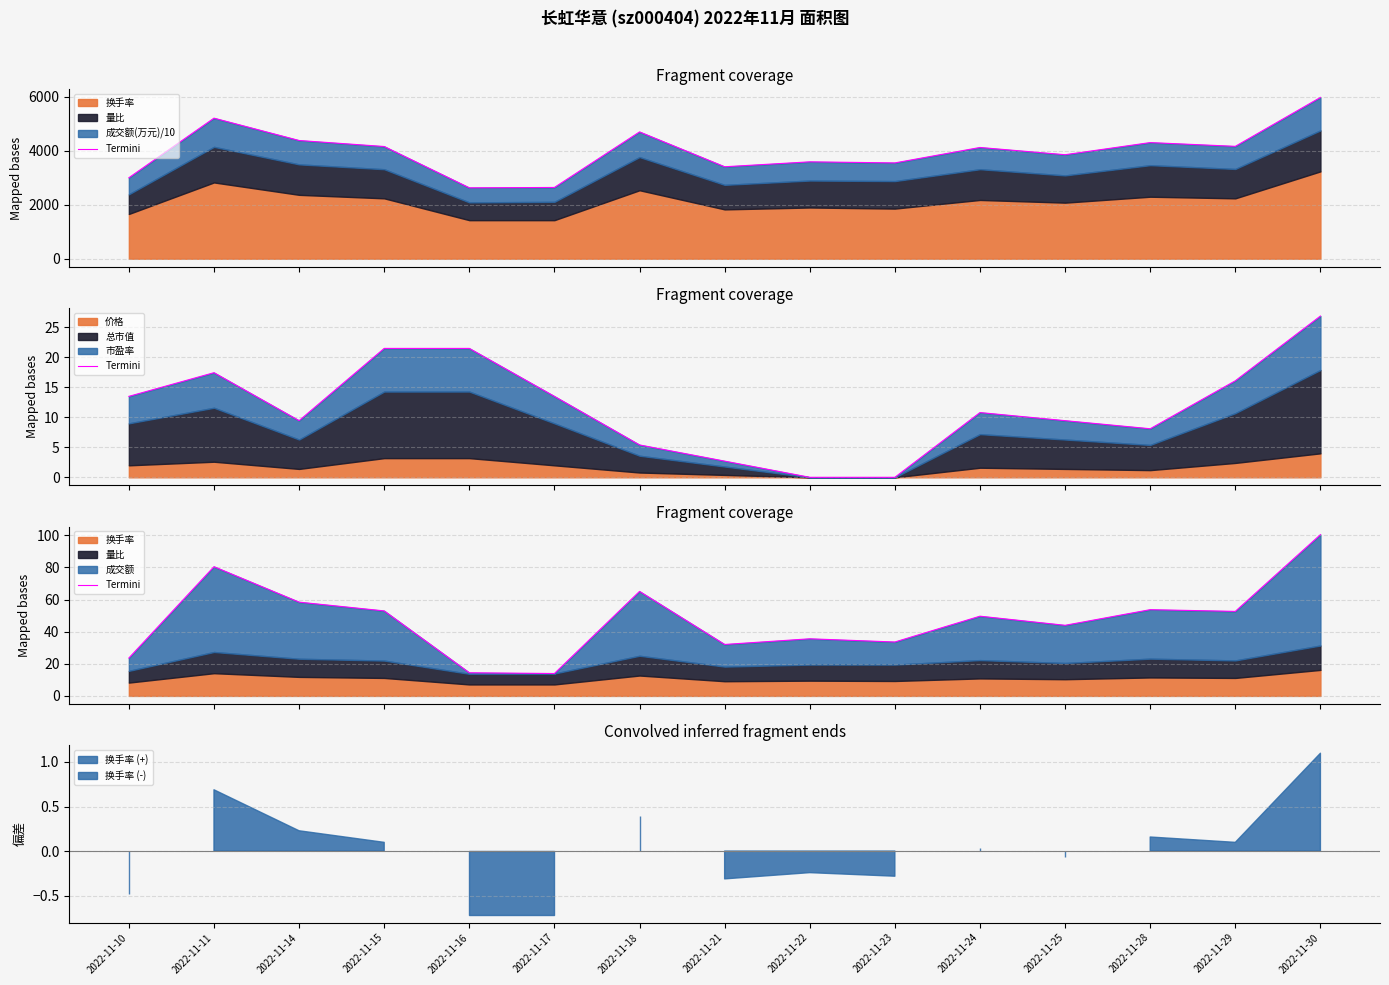

How many lines are shown in the chart?

1